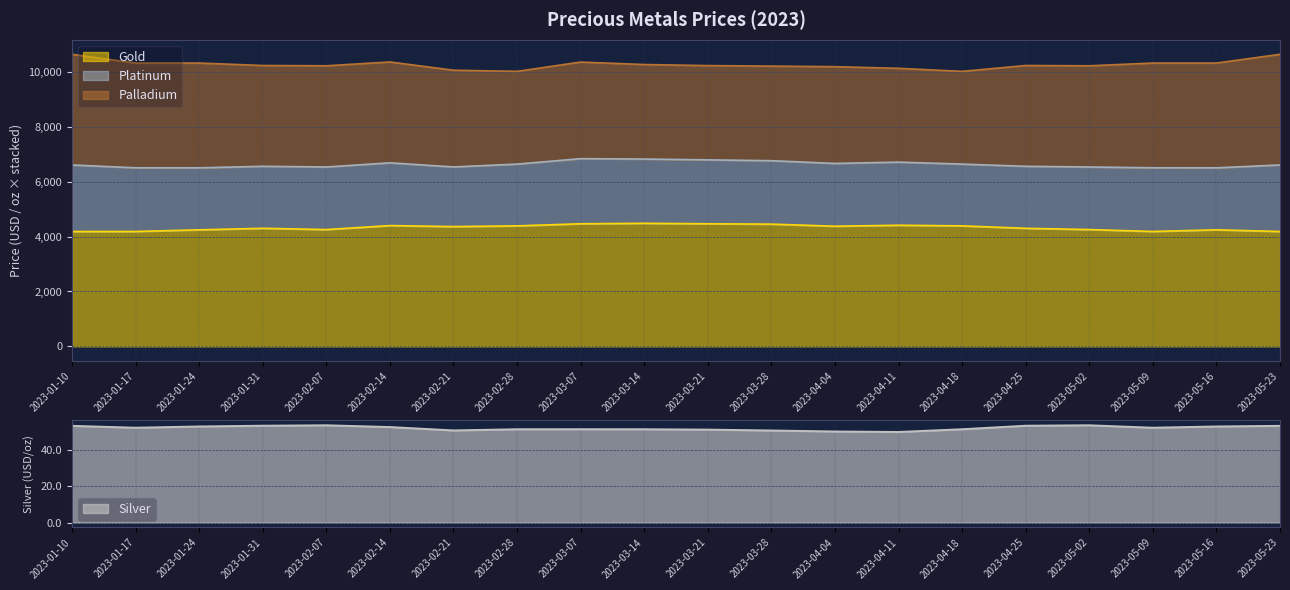

The value of Gold at 2023-03-14 is 7656.6. True or false?

False